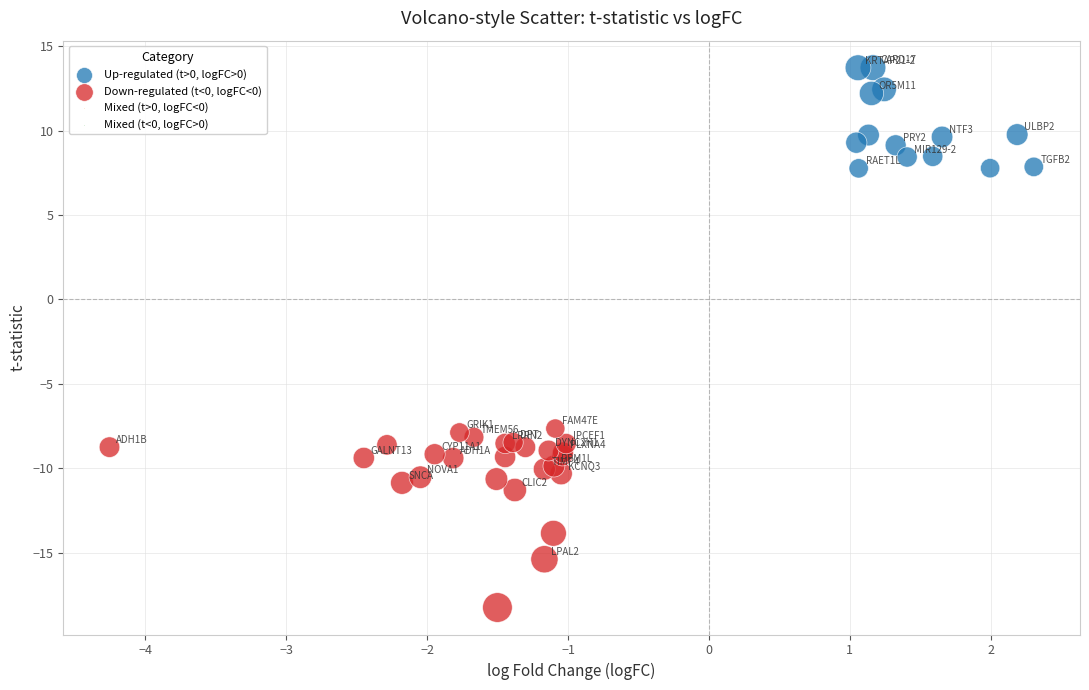

Which series reaches the minimum Y coordinate?

Down-regulated (t<0, logFC<0)